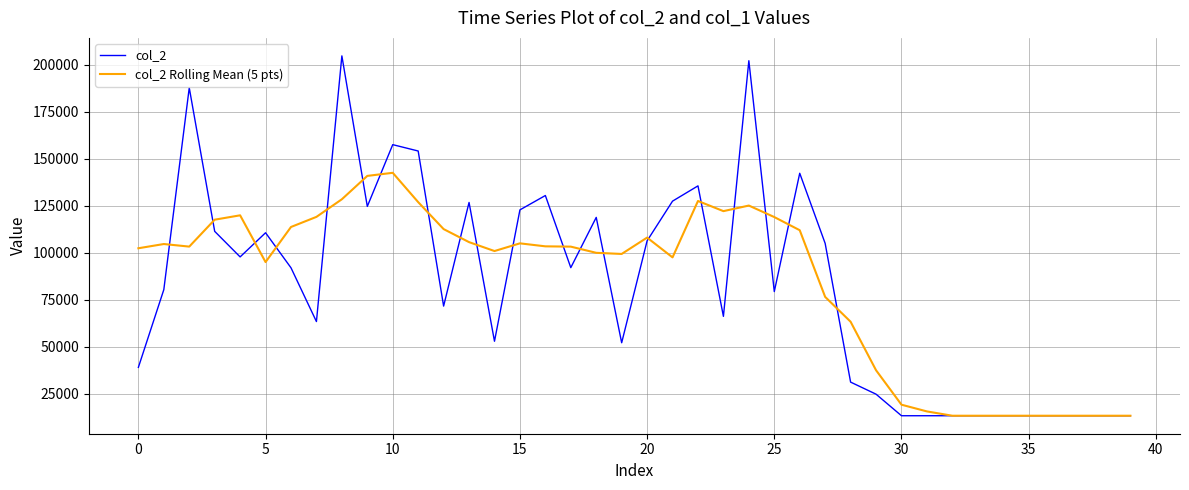

What is the maximum value for col_2?

204806.0